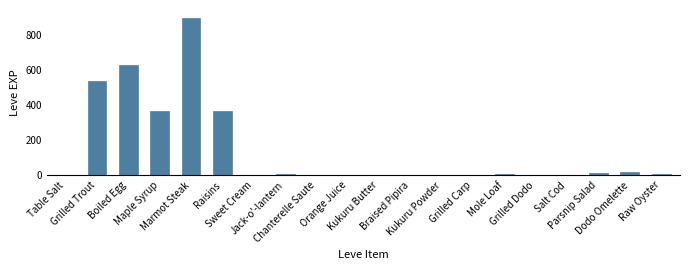

What is the maximum value shown in the chart?

900